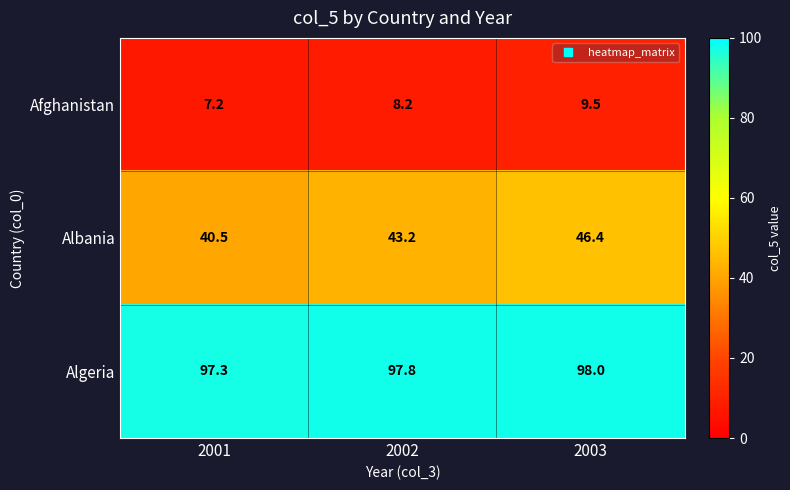

What is the difference between the maximum and minimum values in the Algeria series?

0.7